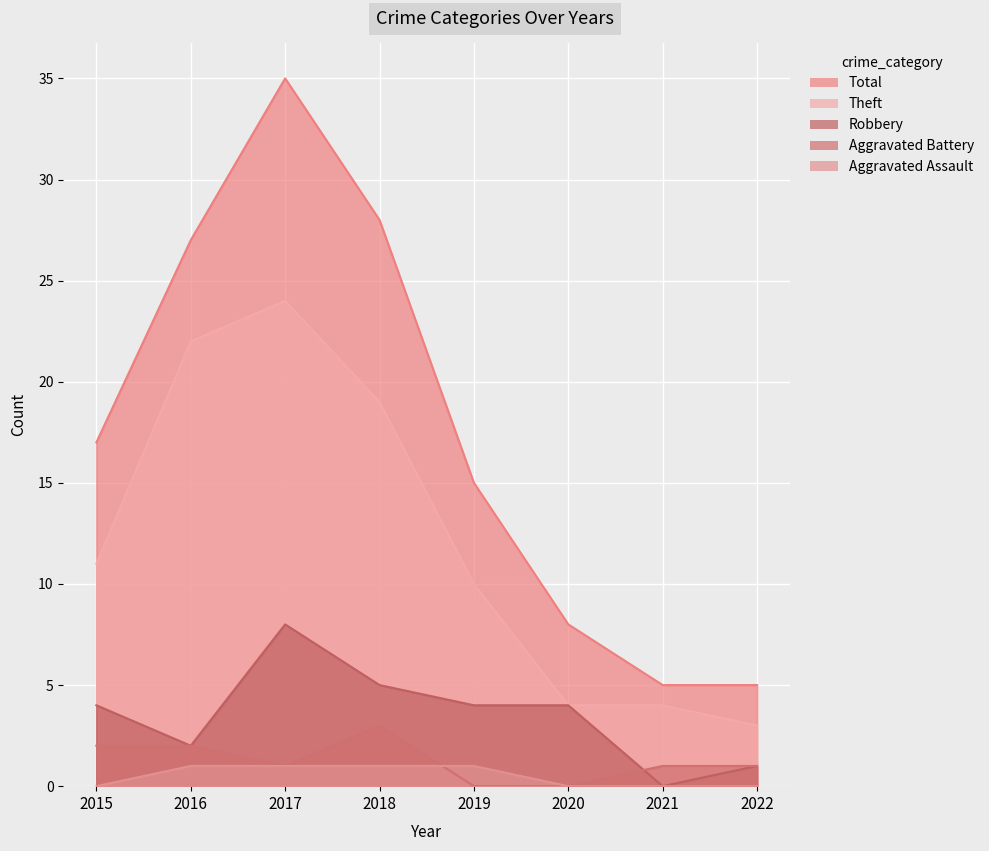

After their last crossing, which series has the higher values: Aggravated Battery or Robbery?

Aggravated Battery